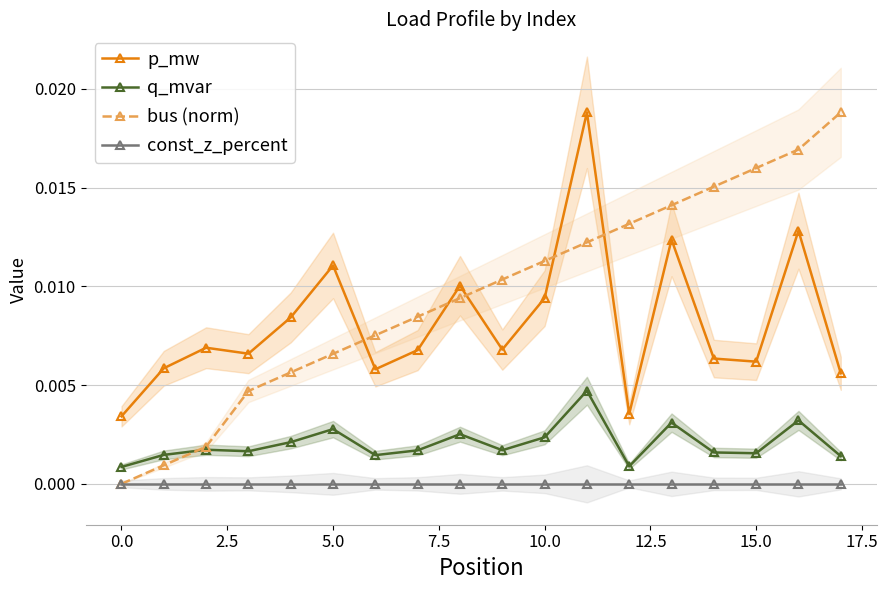

True or false: q_mvar and p_mw cross at least once.

False